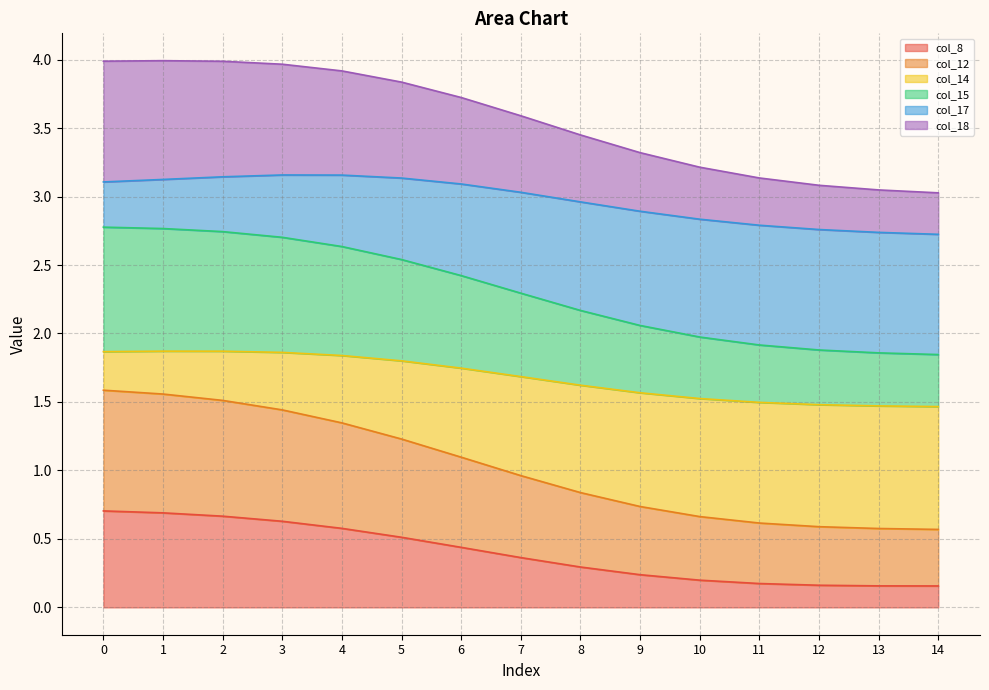

Does the chart have visible grid lines?

Yes